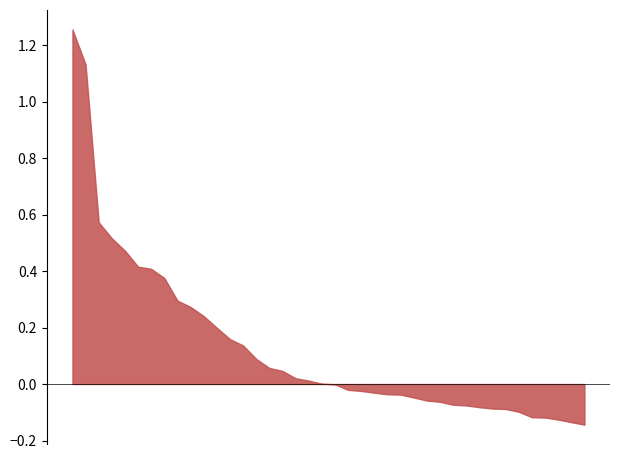

What is the sum of the values at 37 and 27?

0.5